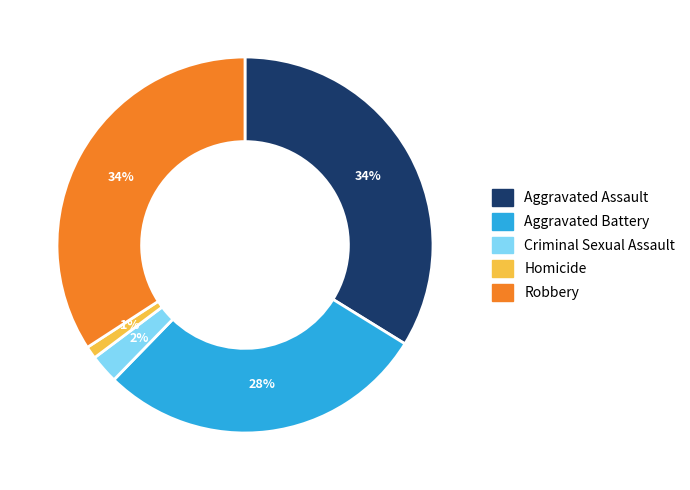

Is the sum of Aggravated Assault and Homicide greater than half?

No